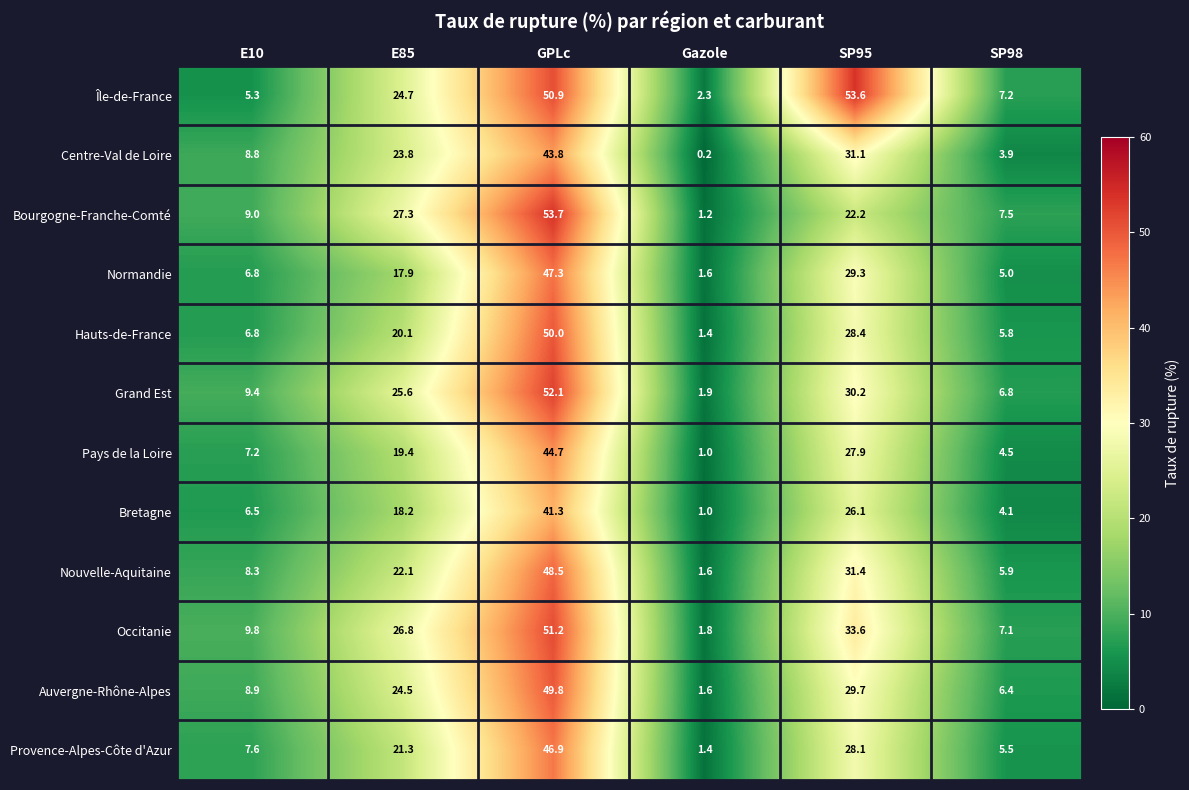

At E85, list the series in order from largest to smallest.

Bourgogne-Franche-Comté, Occitanie, Grand Est, Île-de-France, Auvergne-Rhône-Alpes, Centre-Val de Loire, Nouvelle-Aquitaine, Provence-Alpes-Côte d'Azur, Hauts-de-France, Pays de la Loire, Bretagne, Normandie